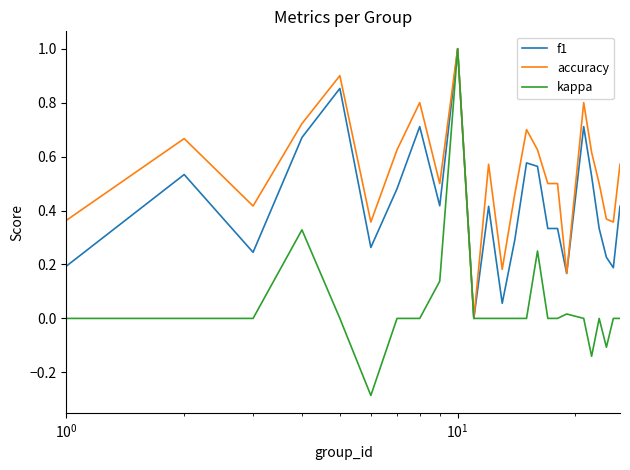

Which series has the largest total across all categories?

accuracy